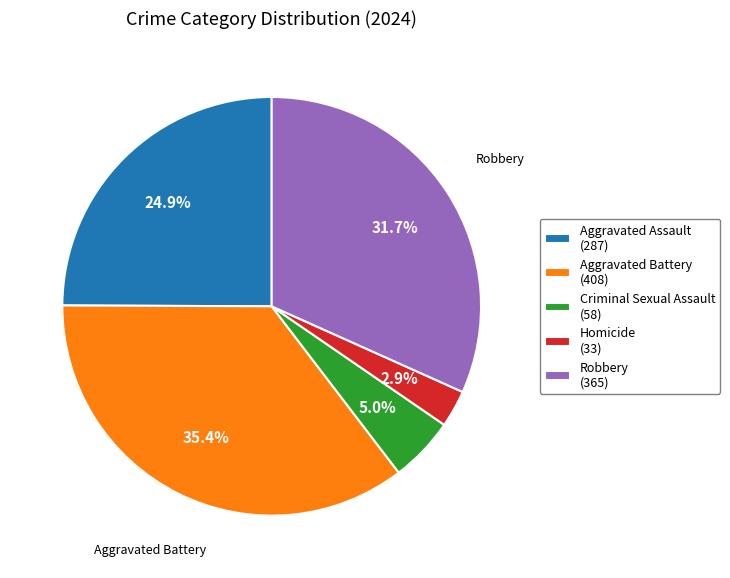

Is it true that Aggravated Assault is 25% of the pie?

True